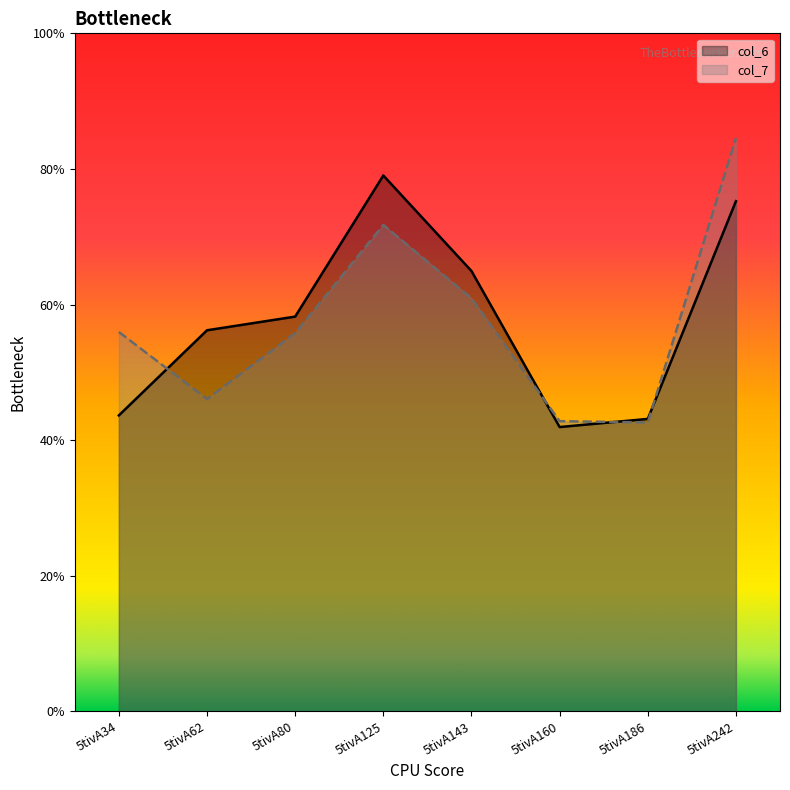

Rank the categories by col_7 value from lowest to highest.

5tivA186, 5tivA160, 5tivA62, 5tivA80, 5tivA34, 5tivA143, 5tivA125, 5tivA242